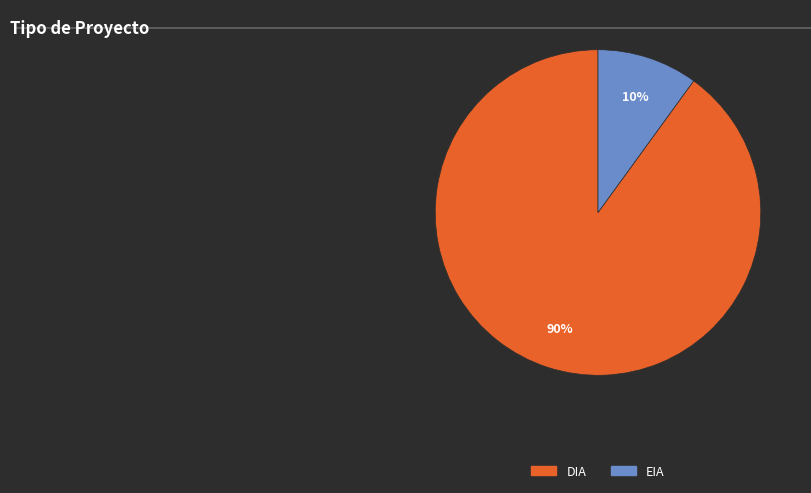

Rank the categories by value from highest to lowest.

DIA, EIA